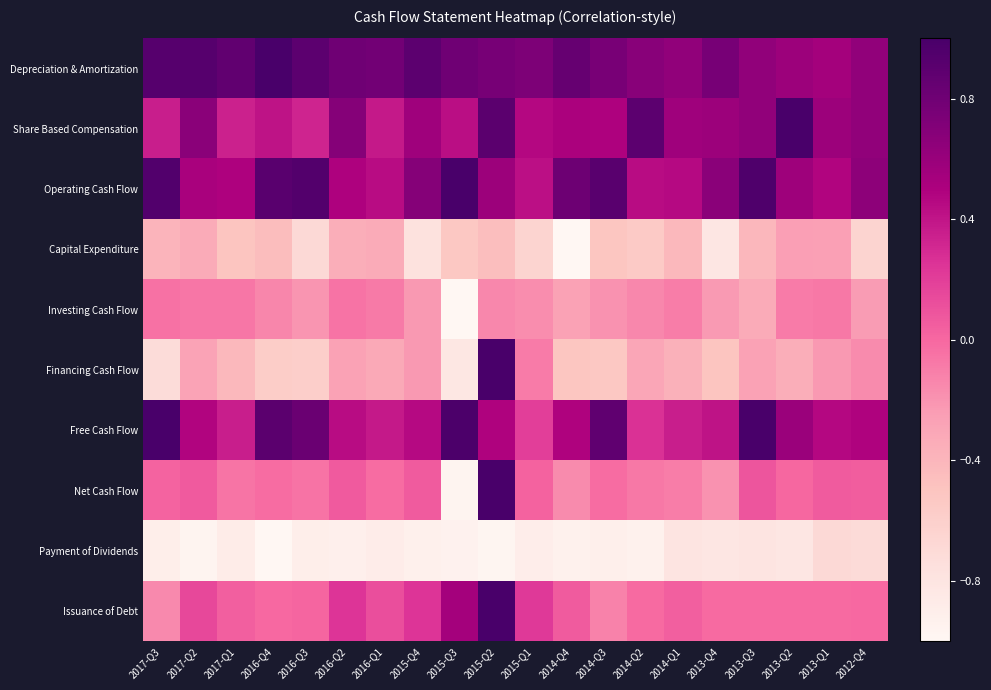

Between 2013-Q2 and 2013-Q1, which series saw the biggest shift?

Share Based Compensation